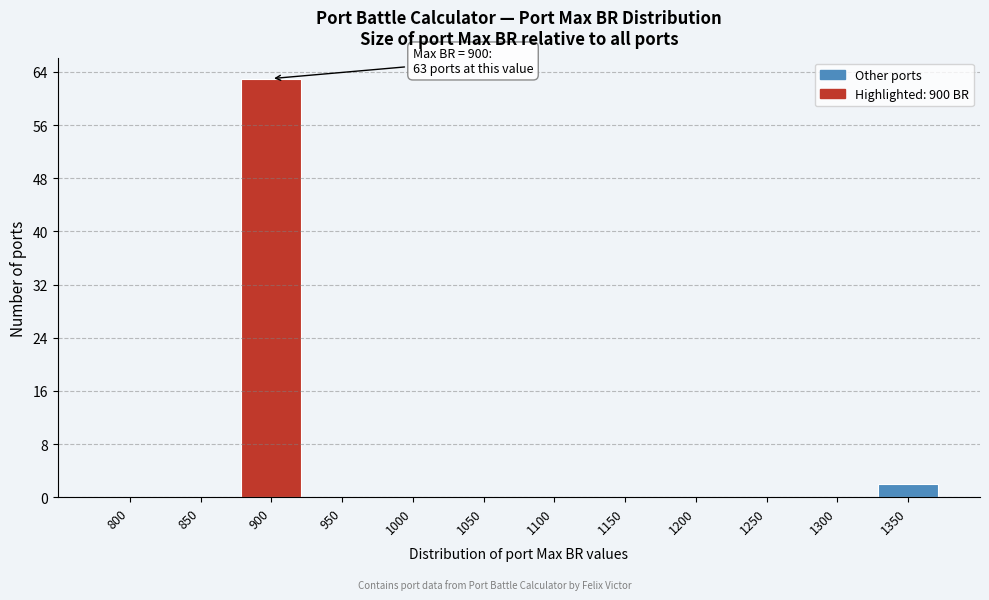

Reading right to left, transcribe all the data shown in this chart.

1350=2	1300=0	1250=0	1200=0	1150=0	1100=0	1050=0	1000=0	950=0	900=63	850=0	800=0